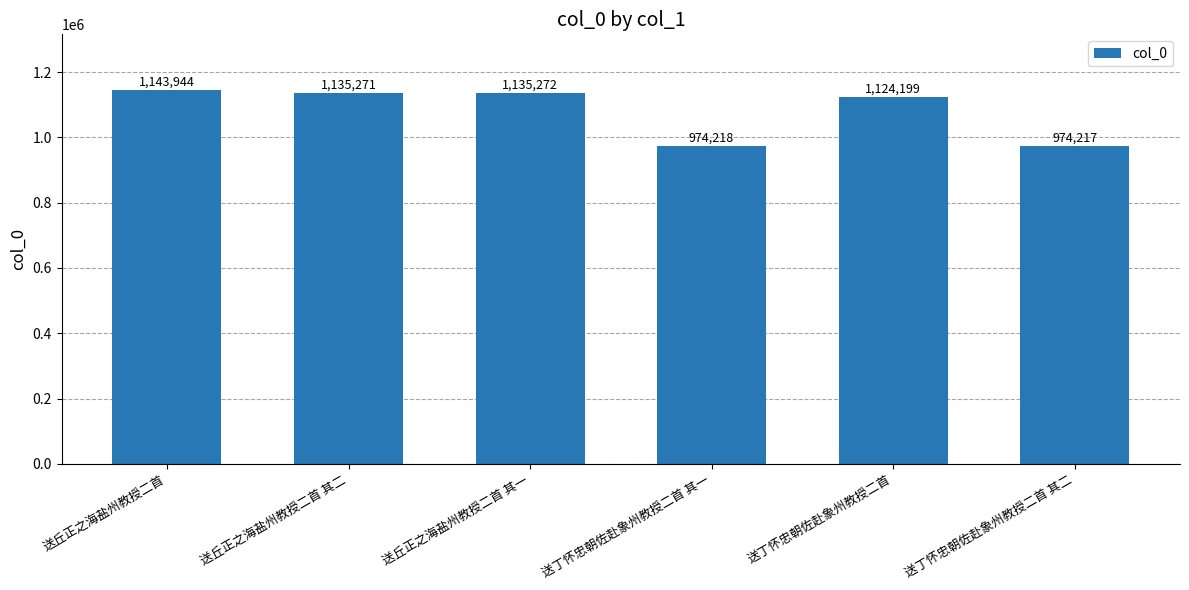

Is it true that the value at 送丘正之海盐州教授二首 is 1143944?

True